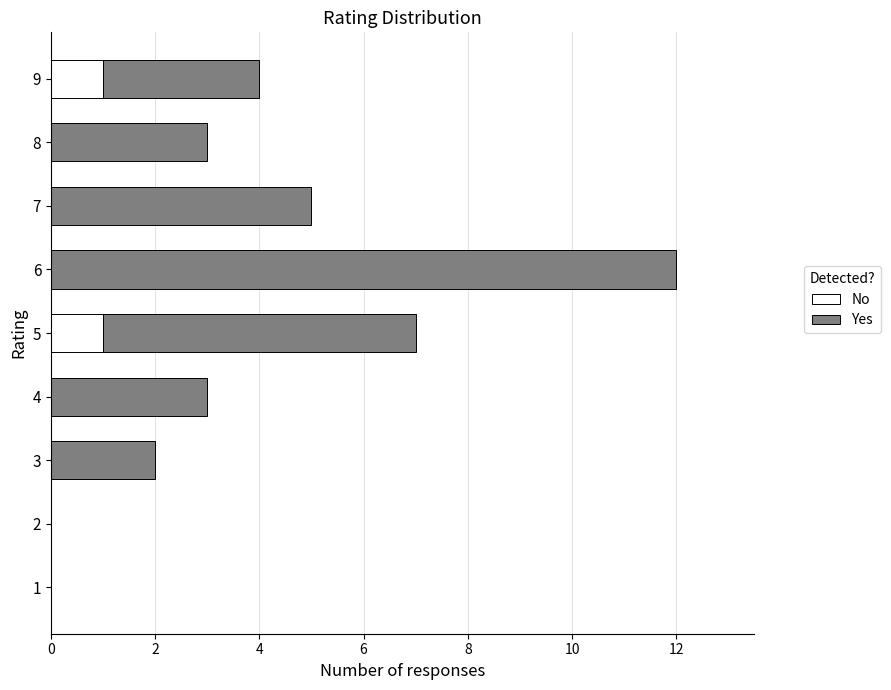

Count the number of categories in the chart.

9